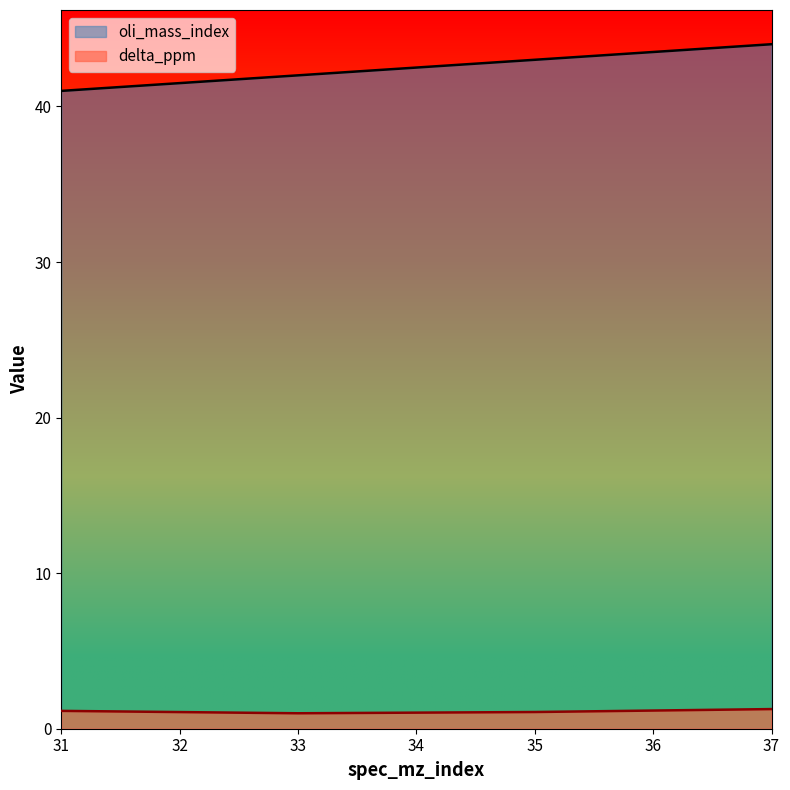

List the series in order of their peak value, lowest first.

delta_ppm, oli_mass_index